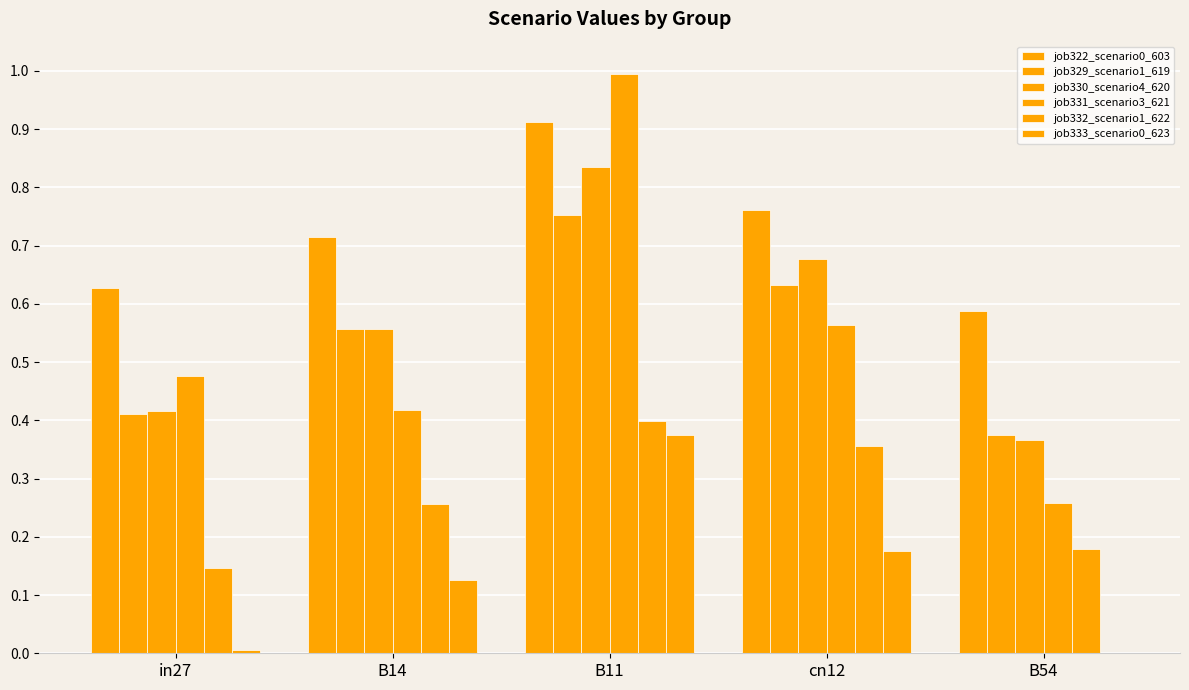

What is the label of the 4th bar from the left?

cn12